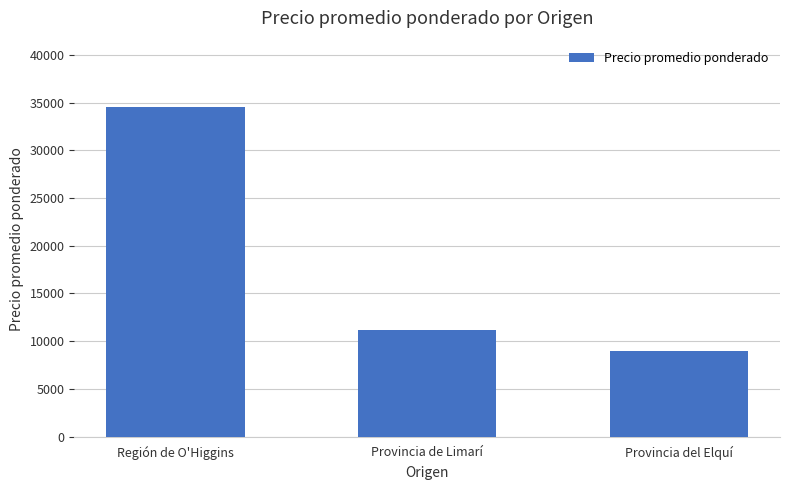

The value at Provincia de Limarí is 14749. True or false?

False